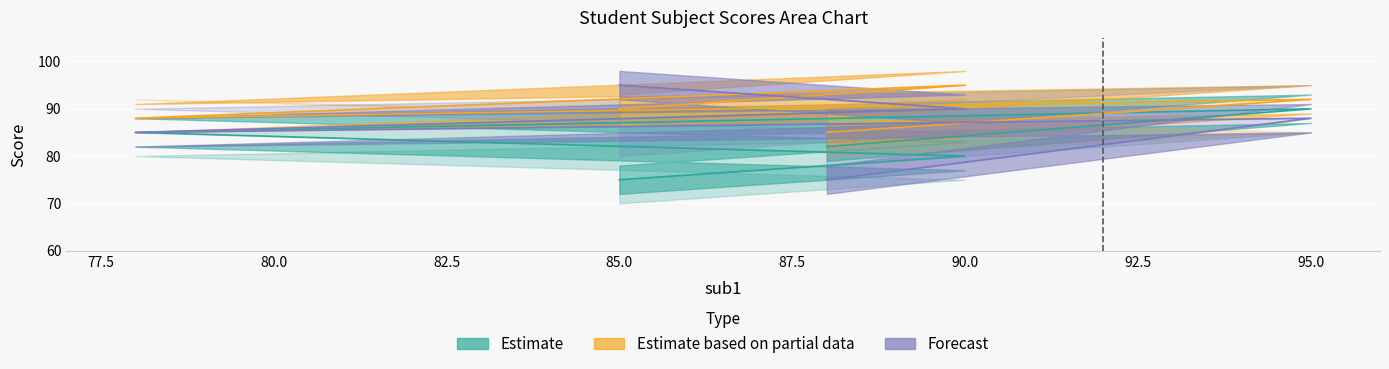

What value does the sub5 series have at 90, to the nearest 10?

100